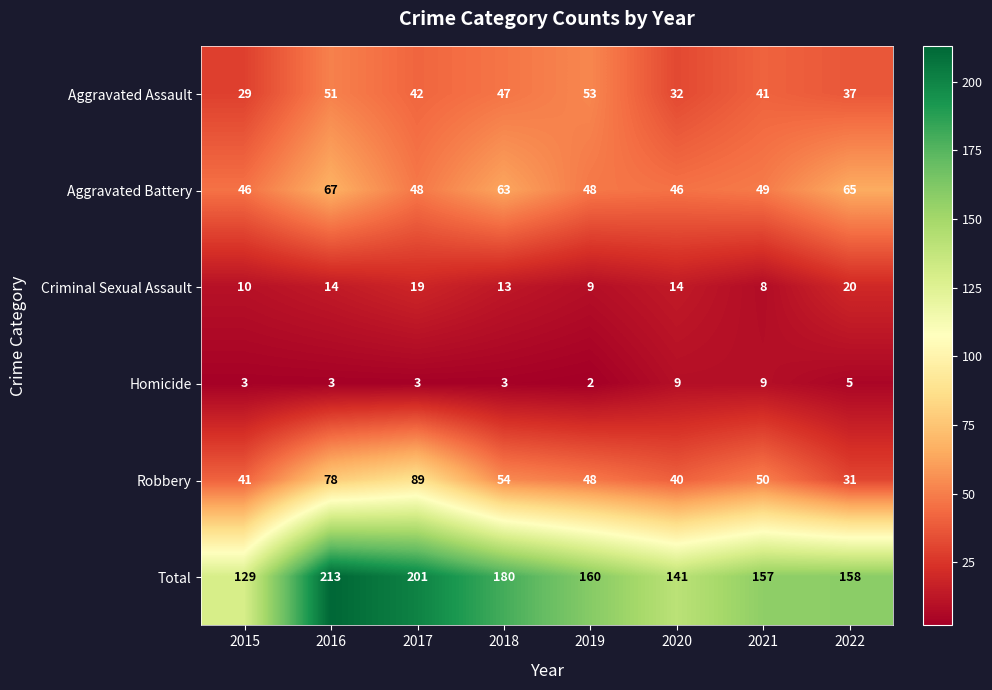

What is the total value across all series at 2017?

402